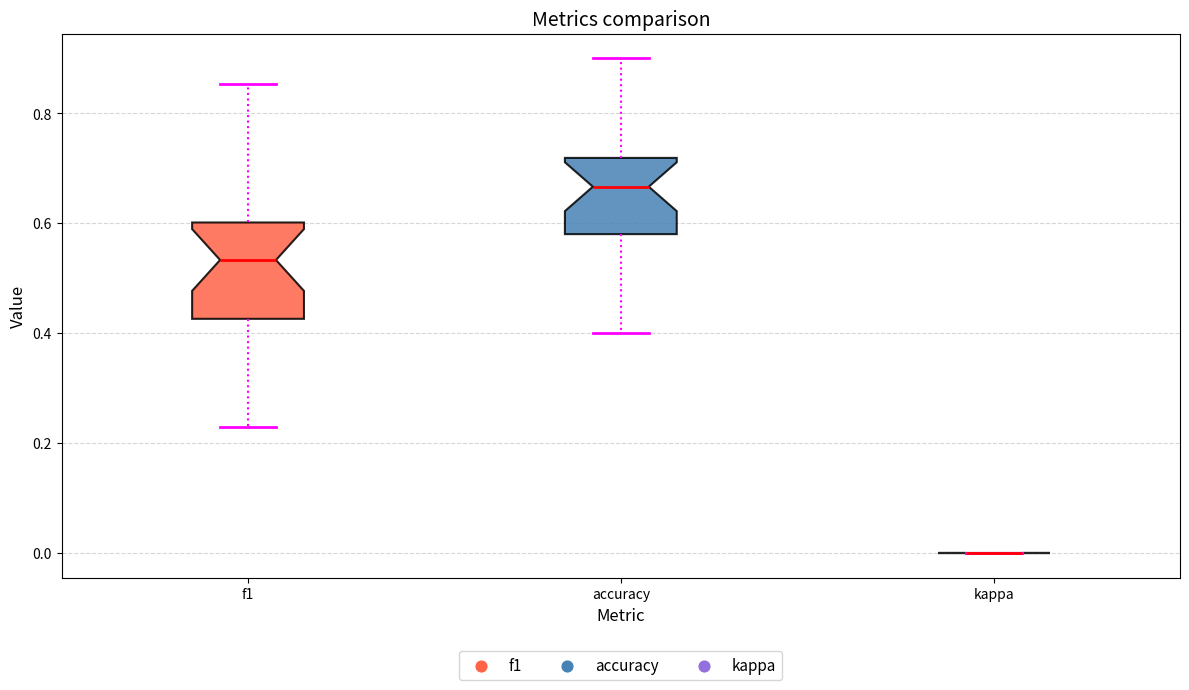

Comparing the boxes themselves (not the whiskers), which one is the tallest?

f1